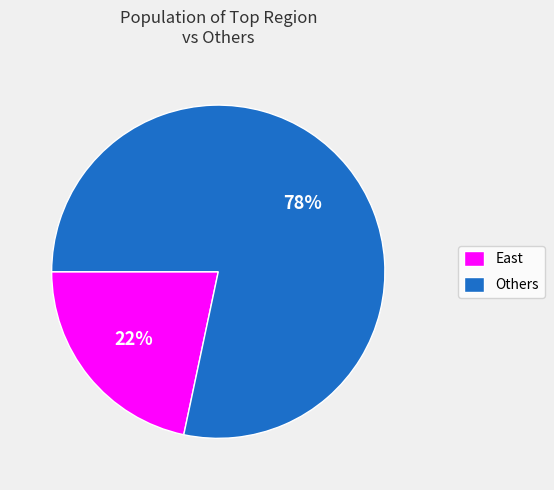

To the nearest percent, what is the combined percentage of East and Others?

100%